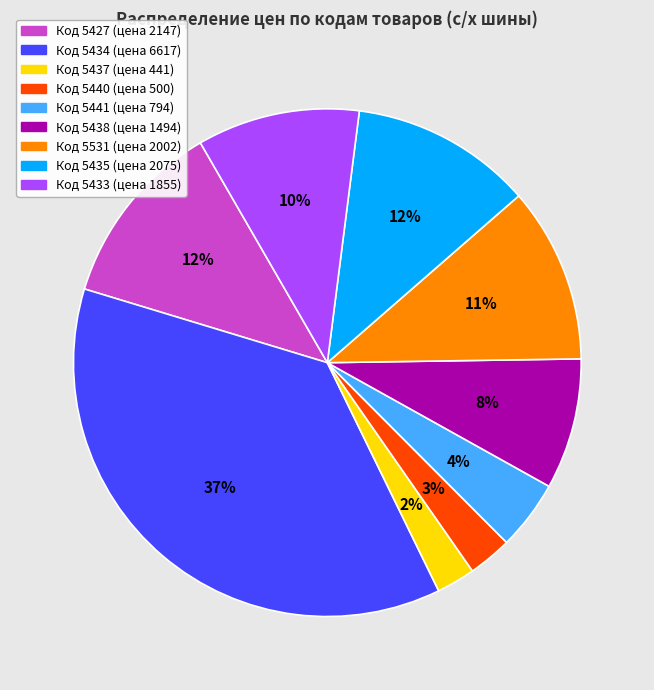

Is there any slice that represents more than half of the pie?

No